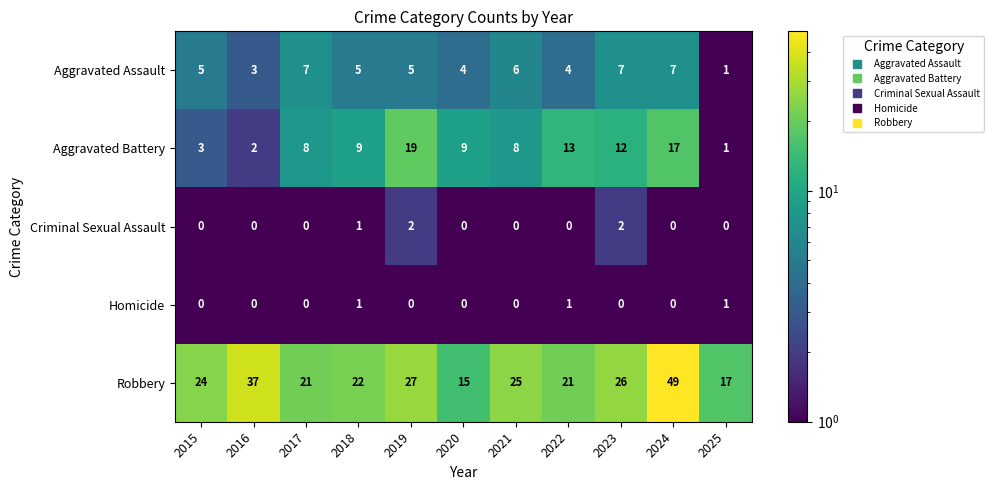

What is the difference between the maximum and minimum values in the Aggravated Assault series?

6